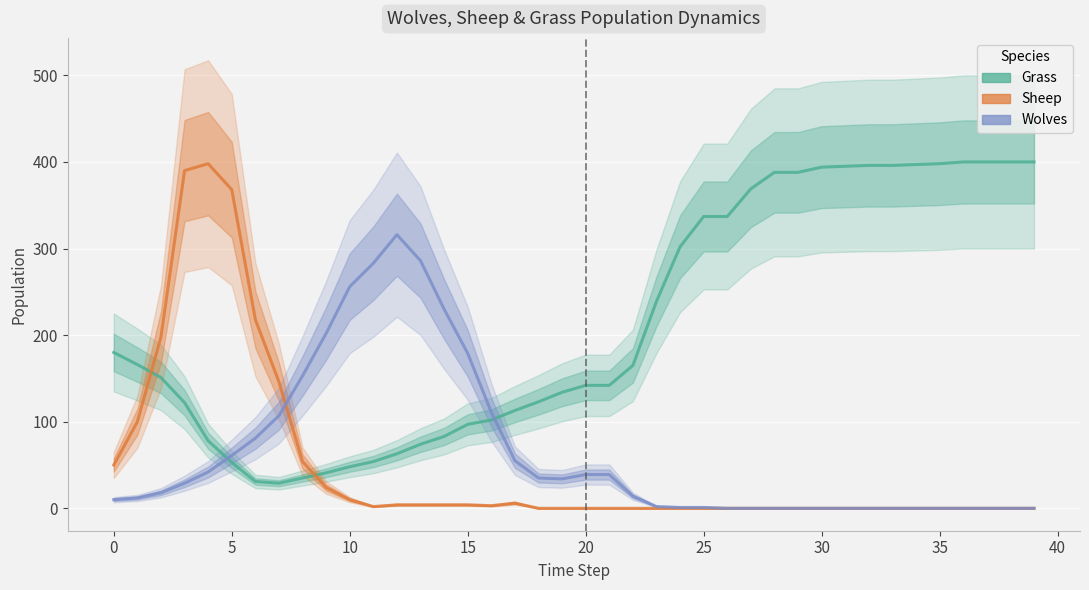

In Wolves, how many points are lower than both neighbors (excluding endpoints)?

1